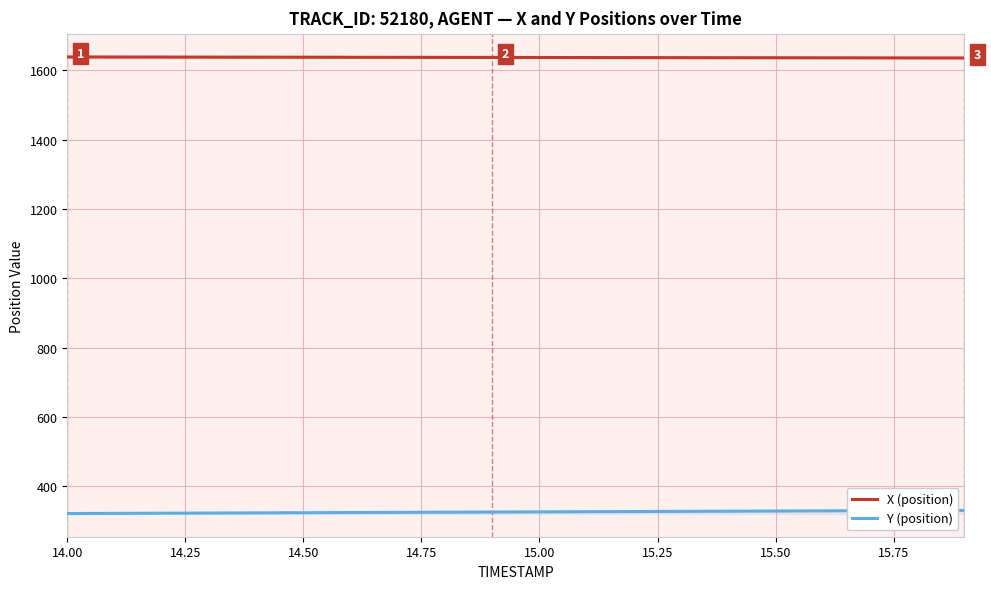

What is the minimum value for X (position)?

1635.4